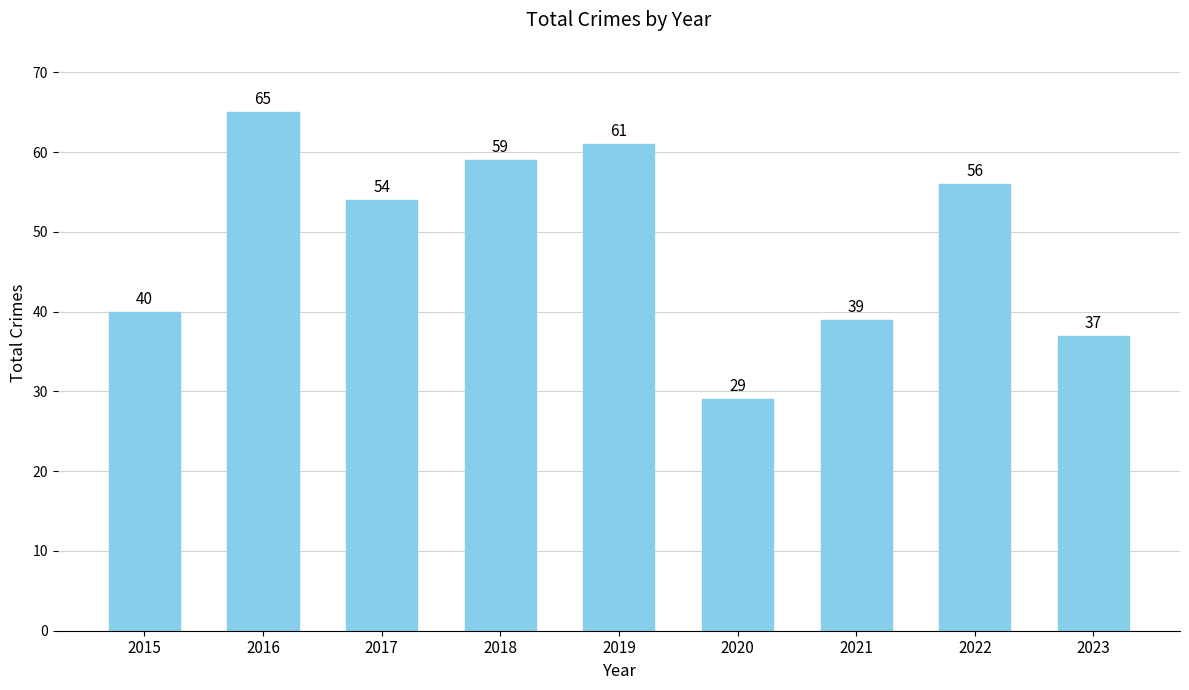

Count the number of categories in the chart.

9